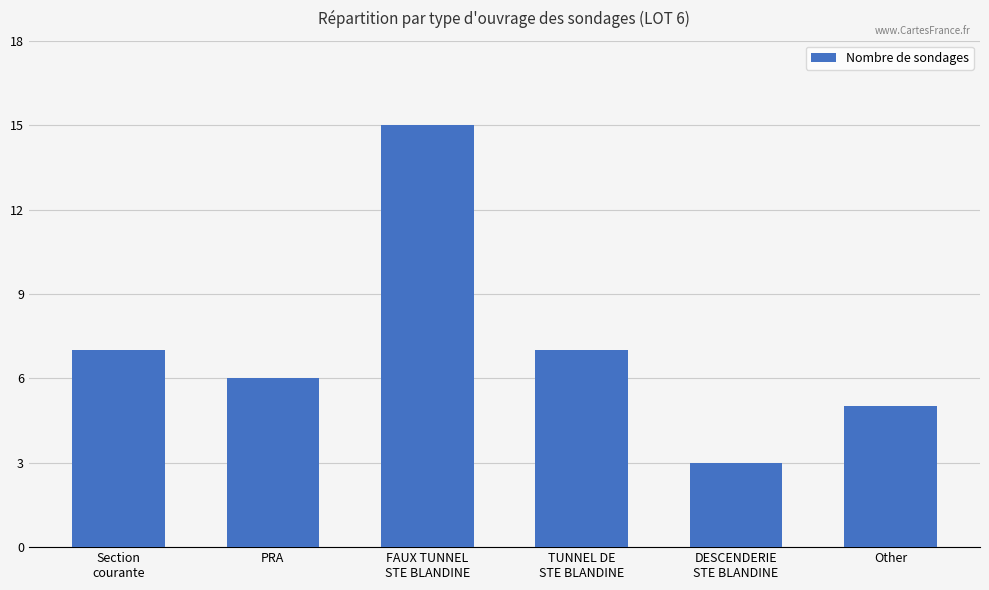

How many distinct data groups are displayed?

1